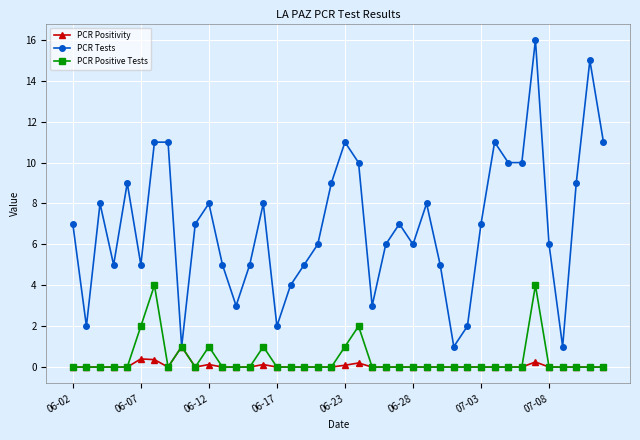

Rank the series by their maximum value, from lowest to highest.

PCR Positivity, PCR Positive Tests, PCR Tests